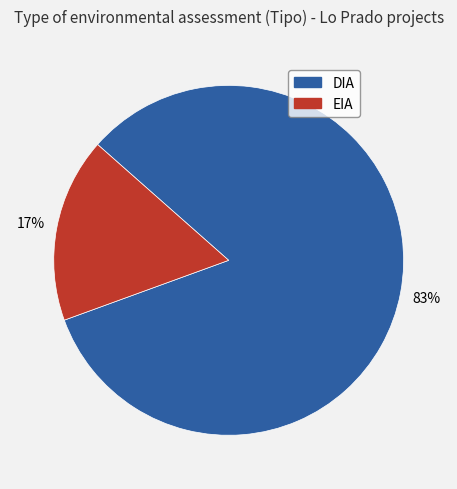

How many slices are in this pie chart?

2